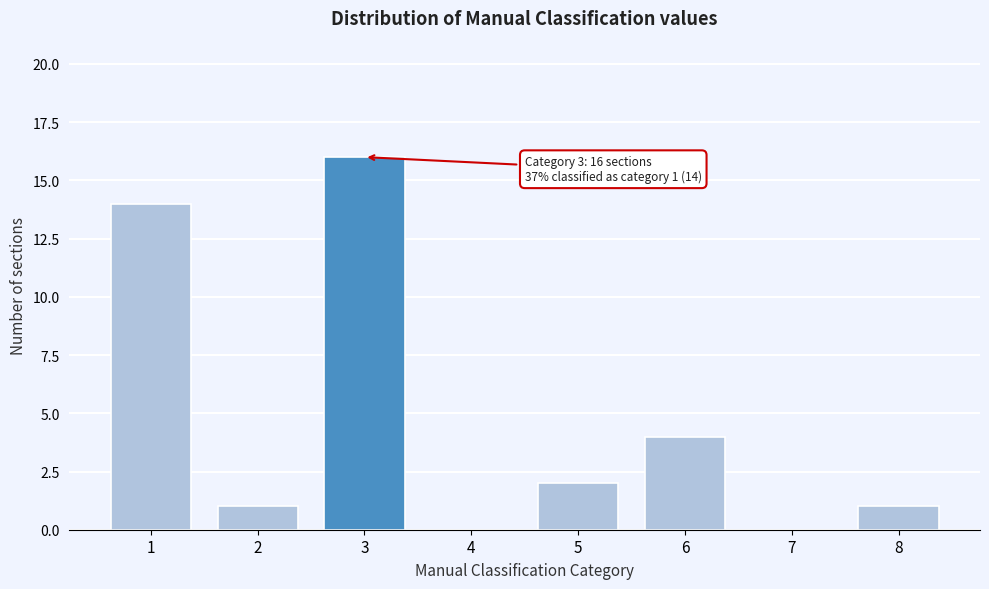

Reading right to left, extract all data points from this chart.

8=1	7=0	6=4	5=2	4=0	3=16	2=1	1=14